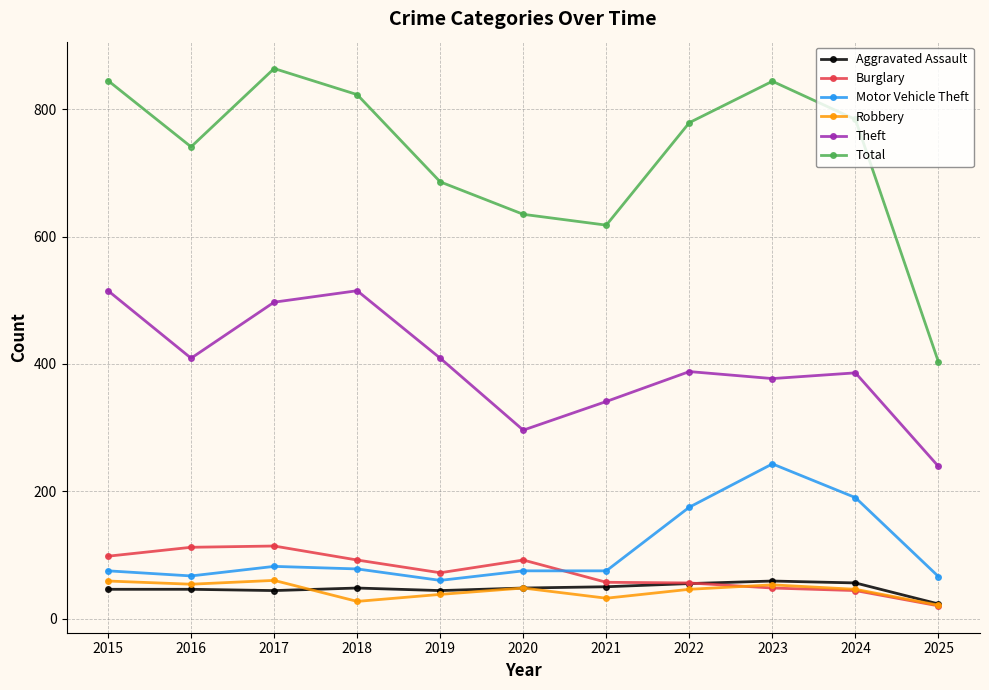

At how many categories does at least one series exceed 268?

11